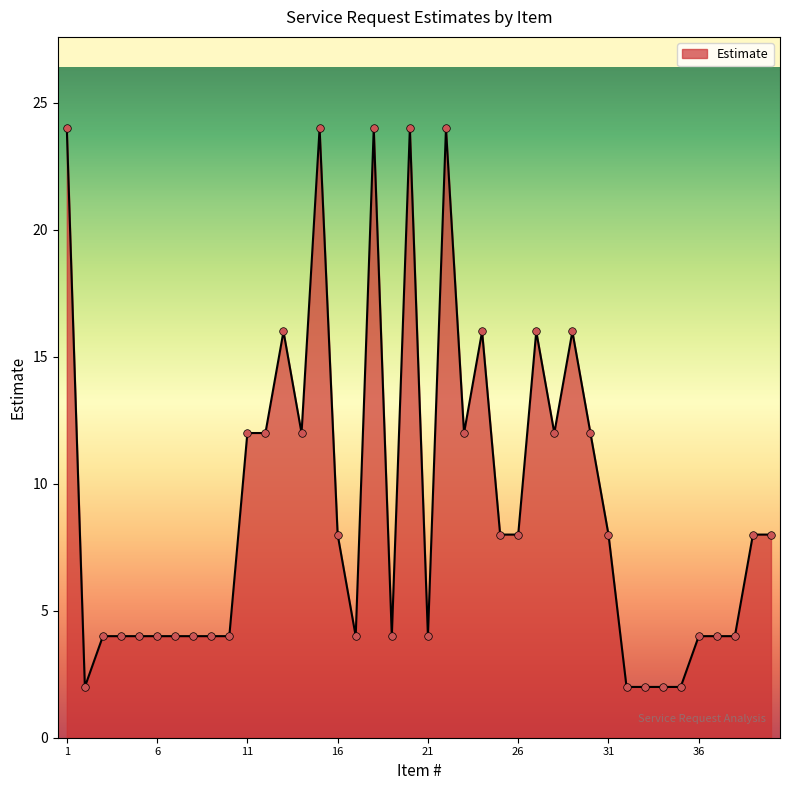

What is the difference between the maximum and minimum values?

22